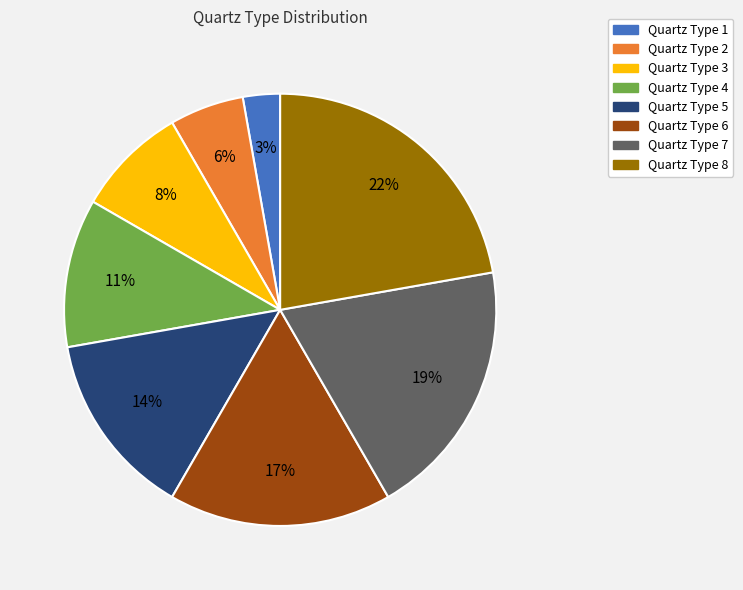

Combined, do Quartz Type 4 and Quartz Type 3 account for over 50%?

No